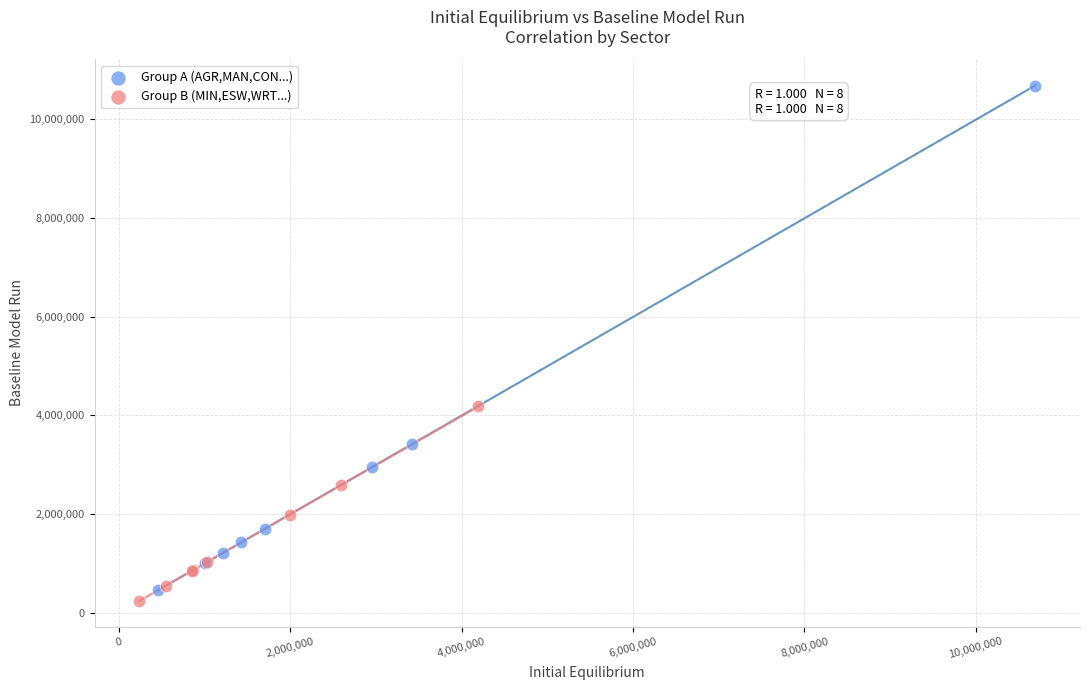

Which series reaches the minimum Y coordinate?

Group B (MIN,ESW,WRT...)